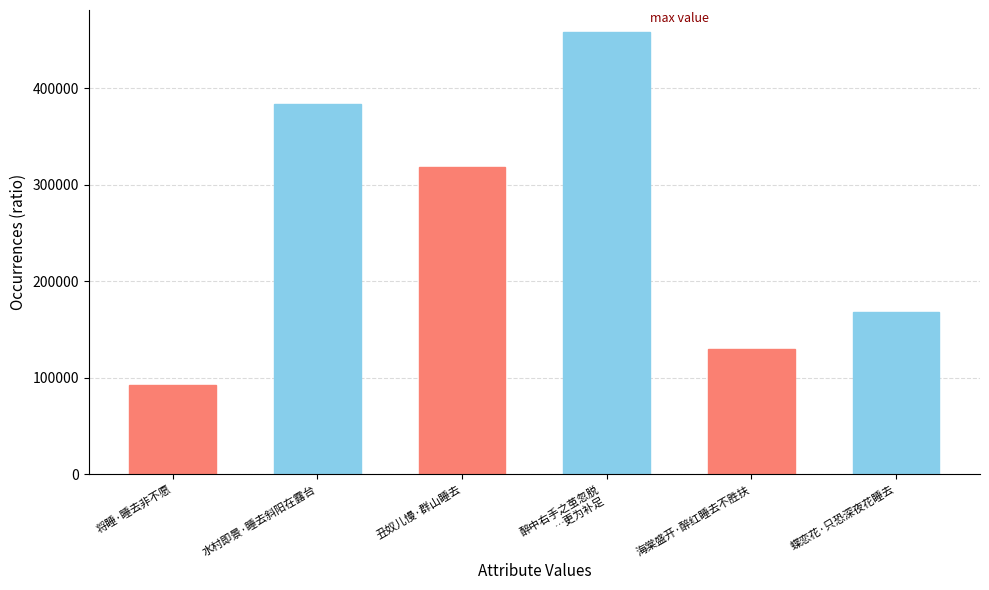

Count the number of values greater than 318795.

2